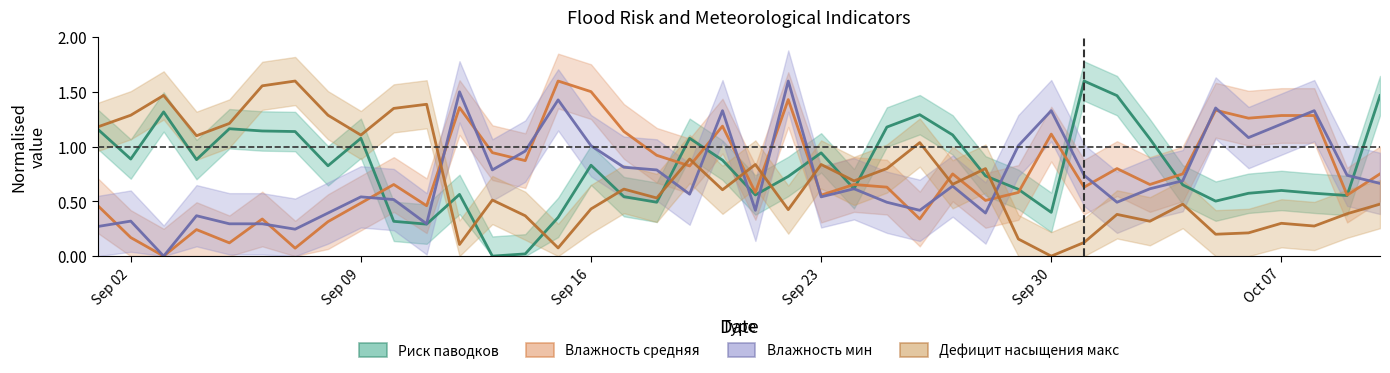

Reading left to right, extract all data points from this chart.

Риск паводков: 1.2	0.9	1.3	0.9	1.2	1.1	1.1	0.8	1.1	0.3	0.3	0.6	0.0	0.0	0.4	0.8	0.5	0.5	1.1	0.9	0.6	0.7	0.9	0.6	1.2	1.3	1.1	0.7	0.6	0.4	1.6	1.5	1.1	0.7	0.5	0.6	0.6	0.6	0.6	1.5
Относительная влажность, проценты. Сред.: 0.5	0.2	0.0	0.2	0.1	0.3	0.1	0.3	0.5	0.7	0.5	1.4	0.9	0.9	1.6	1.5	1.1	0.9	0.8	1.2	0.6	1.4	0.6	0.7	0.6	0.3	0.8	0.5	0.6	1.1	0.6	0.8	0.7	0.8	1.3	1.3	1.3	1.3	0.6	0.8
Относительная влажность, проценты. Мин: 0.3	0.3	0.0	0.4	0.3	0.3	0.2	0.4	0.5	0.5	0.3	1.5	0.8	1.0	1.4	1.0	0.8	0.8	0.6	1.3	0.4	1.6	0.5	0.6	0.5	0.4	0.6	0.4	1.0	1.3	0.7	0.5	0.6	0.7	1.4	1.1	1.2	1.3	0.7	0.7
Дефицит насыщения, гПа. Макс: 1.2	1.3	1.5	1.1	1.2	1.6	1.6	1.3	1.1	1.4	1.4	0.1	0.5	0.4	0.1	0.4	0.6	0.5	0.9	0.6	0.8	0.4	0.8	0.7	0.8	1.0	0.7	0.8	0.2	0.0	0.1	0.4	0.3	0.5	0.2	0.2	0.3	0.3	0.4	0.5